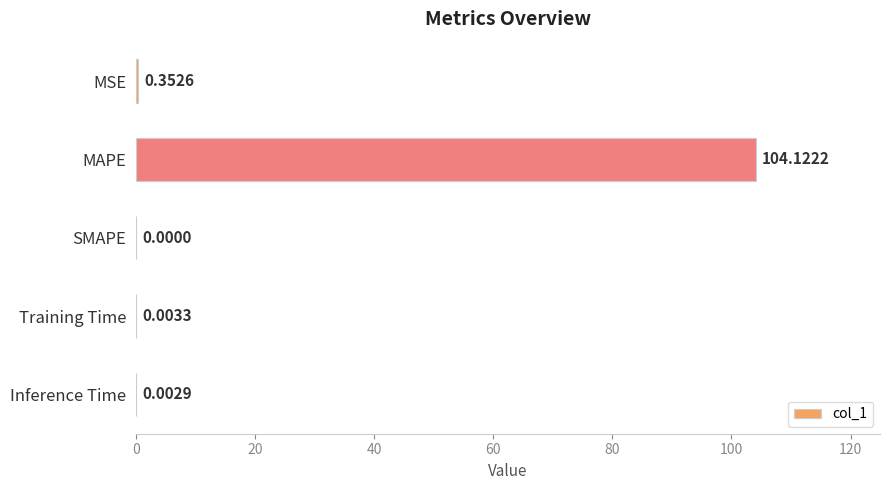

How many distinct data groups are displayed?

1